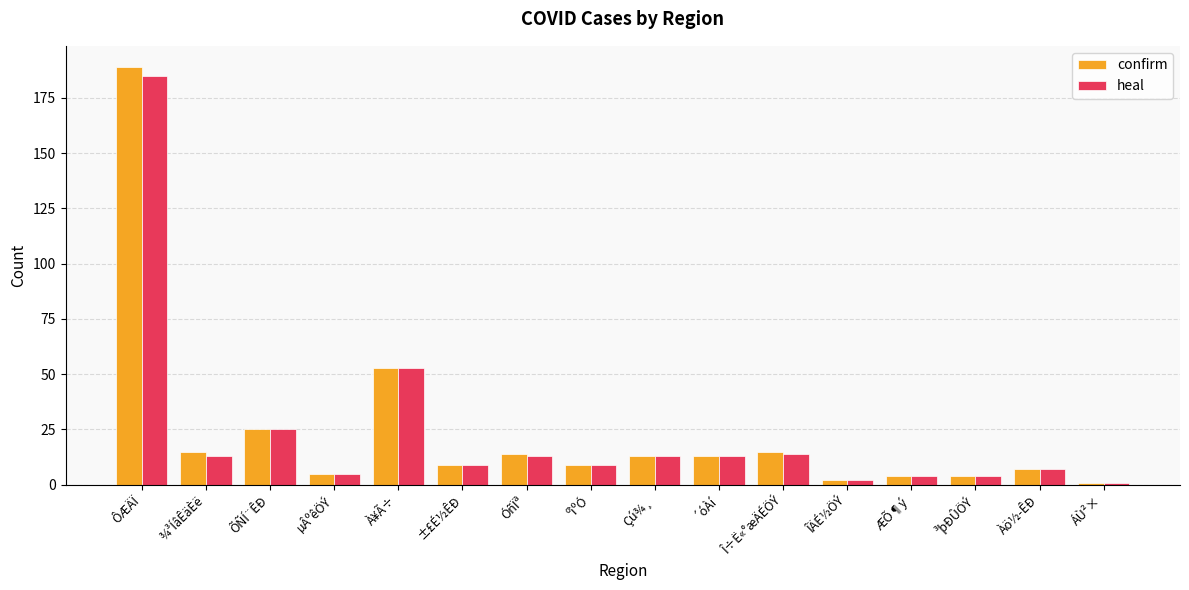

What is the label of the 14th bar from the right?

ÕÑÍ¨ÊÐ